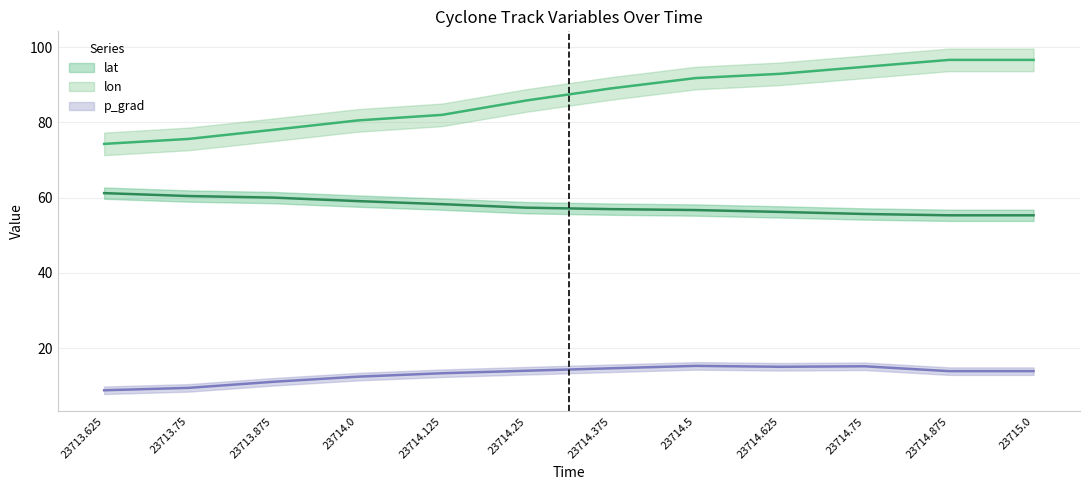

How many interior local peaks does the p_grad series have?

2